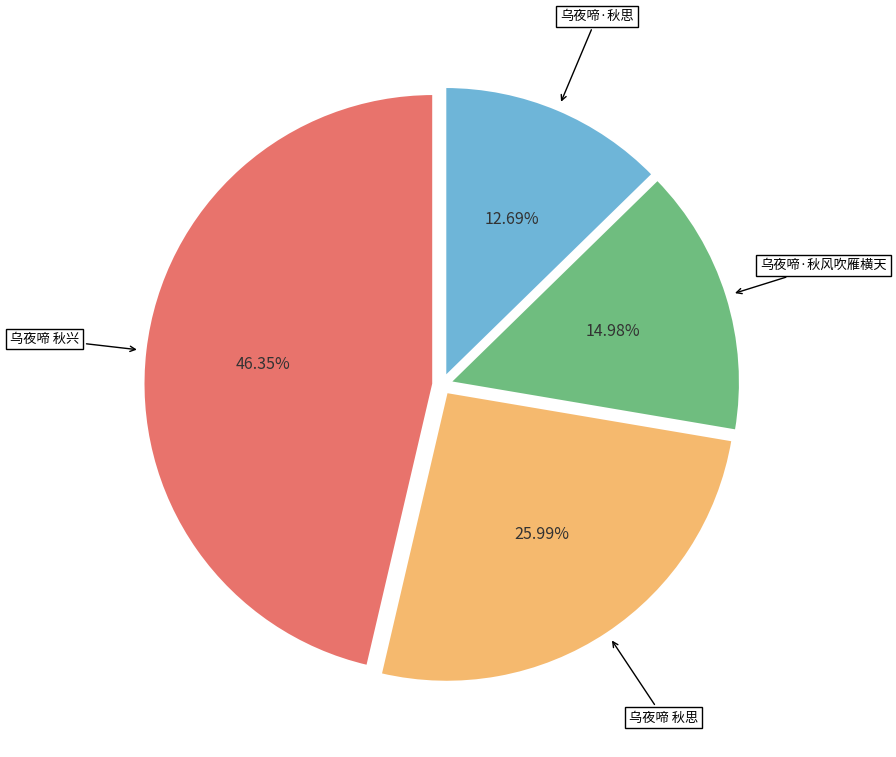

What percentage is the 乌夜啼 秋兴 slice, to the nearest percent?

46%